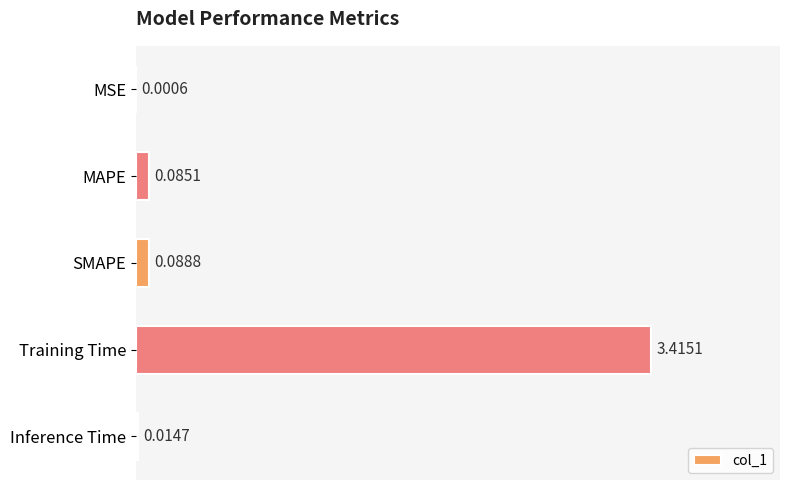

What is the average value?

0.7